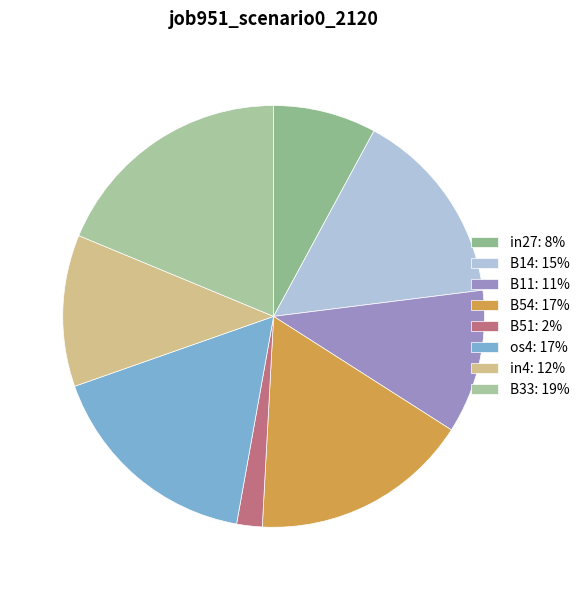

To the nearest percent, what is the difference between the largest and smallest slice percentages?

17%